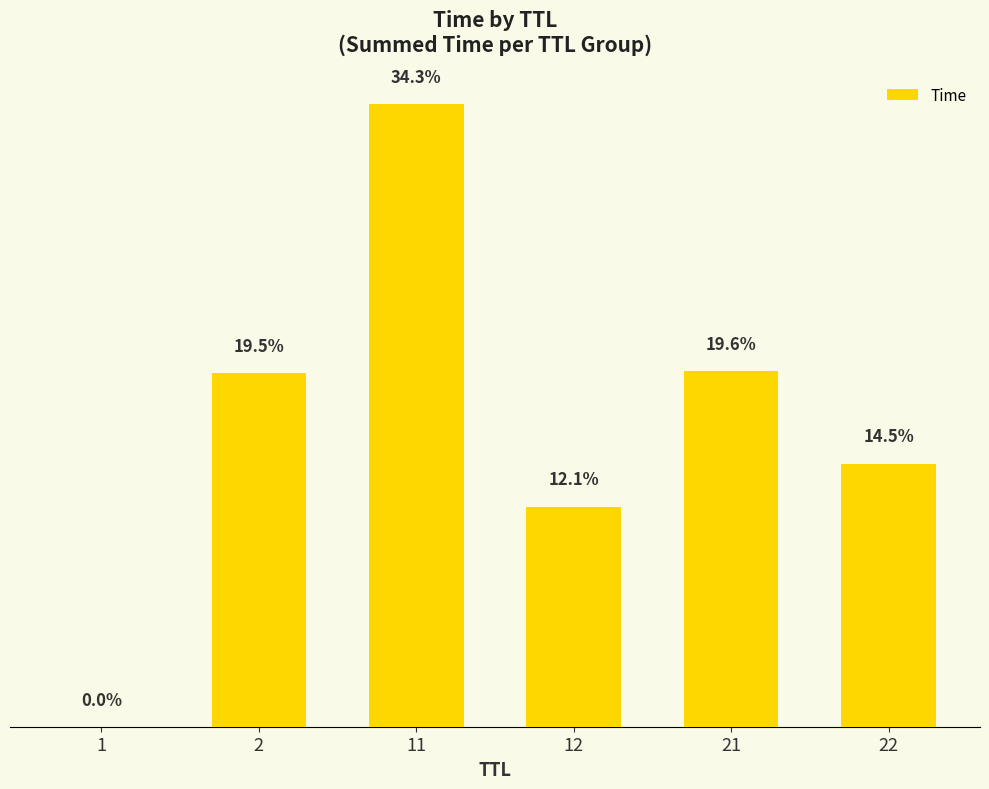

How many categories are shown in the chart?

6